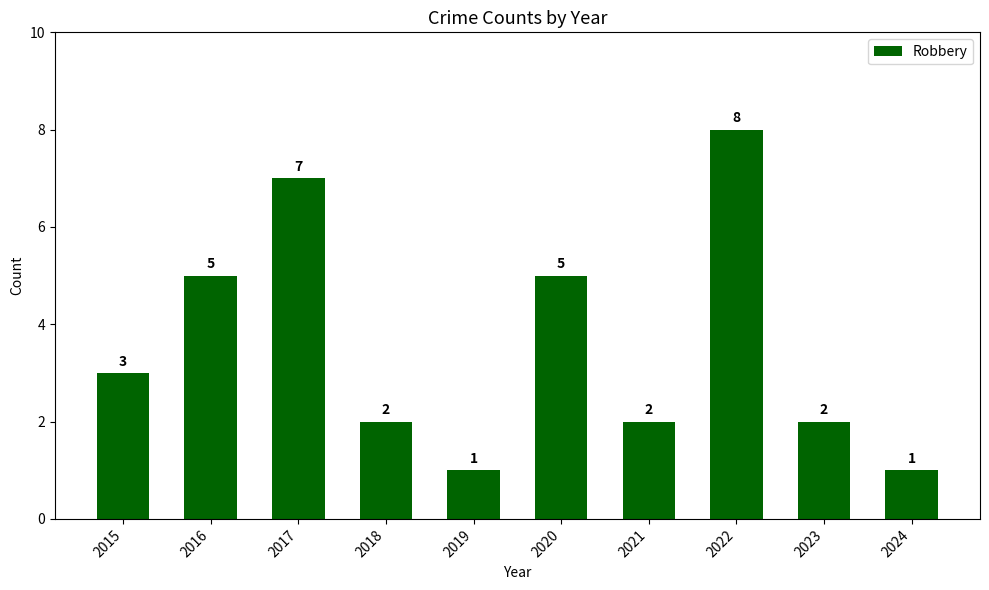

True or false: the data shows 2 at 2016.

False